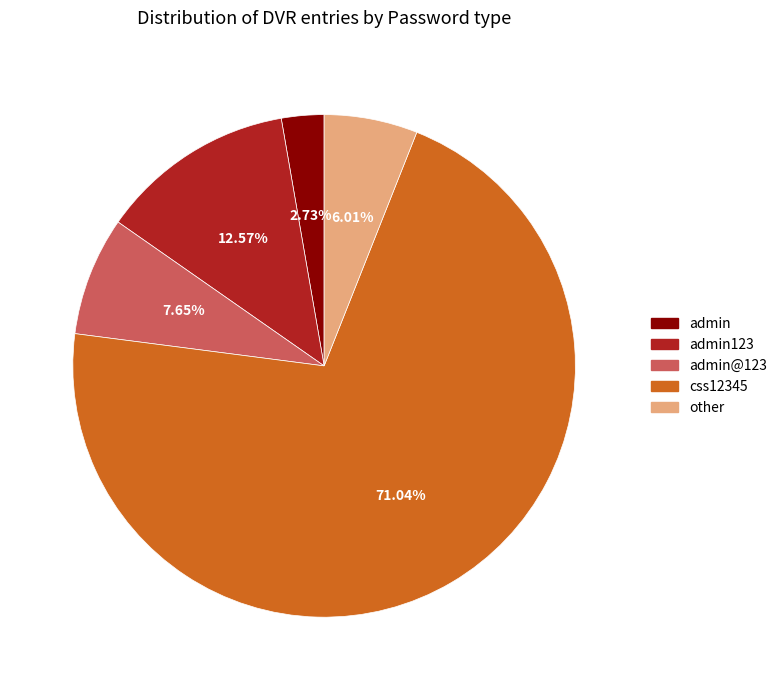

Which slice is the smallest?

admin